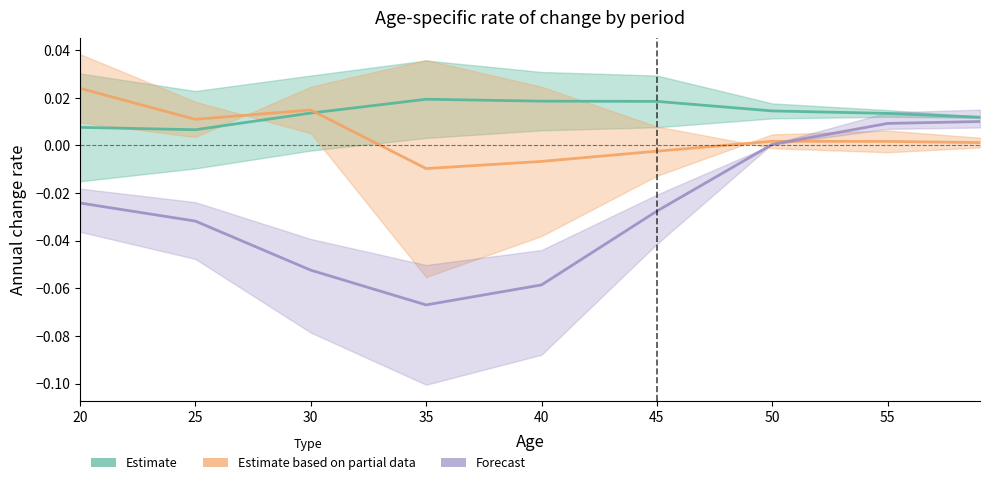

List the labels in order of Estimate value, smallest first.

25, 20, 60, 55, 30, 50, 45, 40, 35